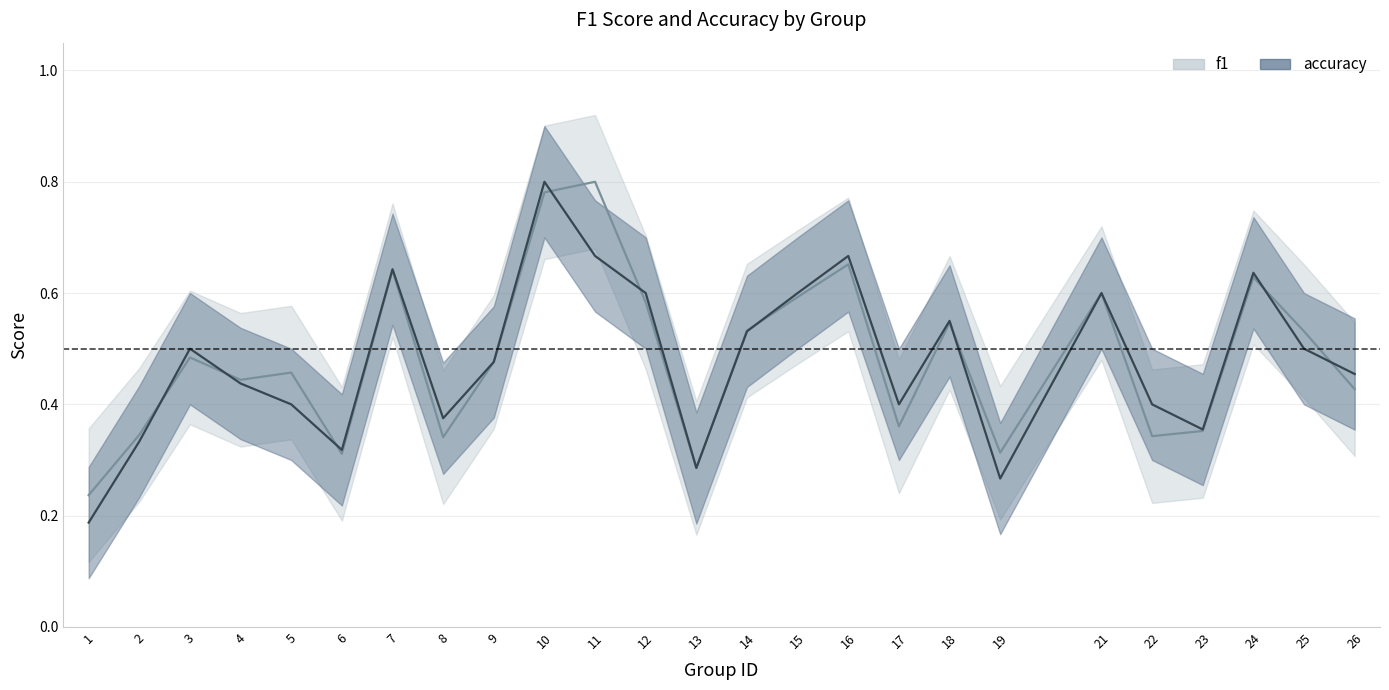

Which series changed the most between 19 and 23?

accuracy